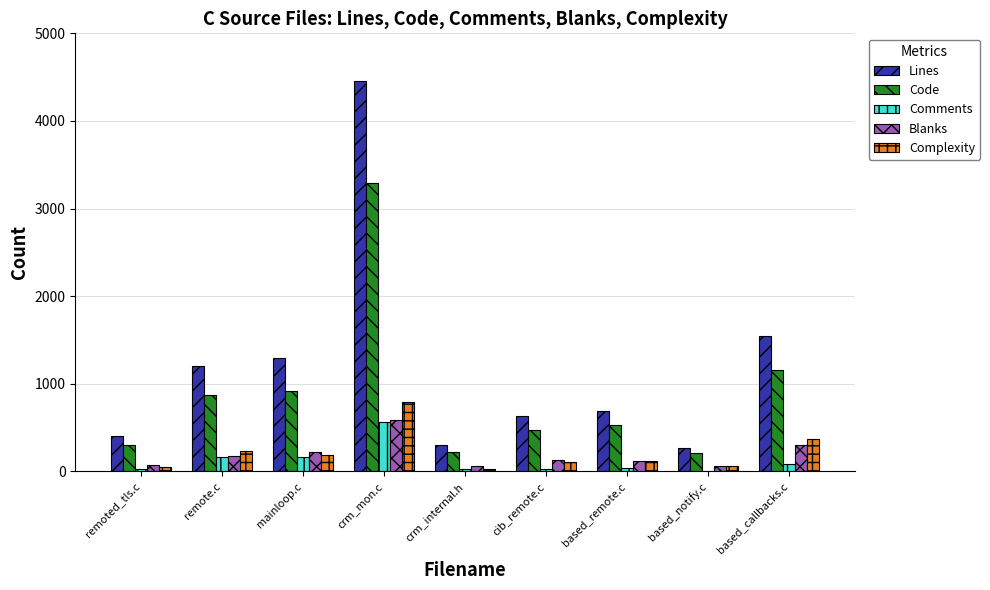

Which series changed the most between crm_mon.c and crm_internal.h?

Lines